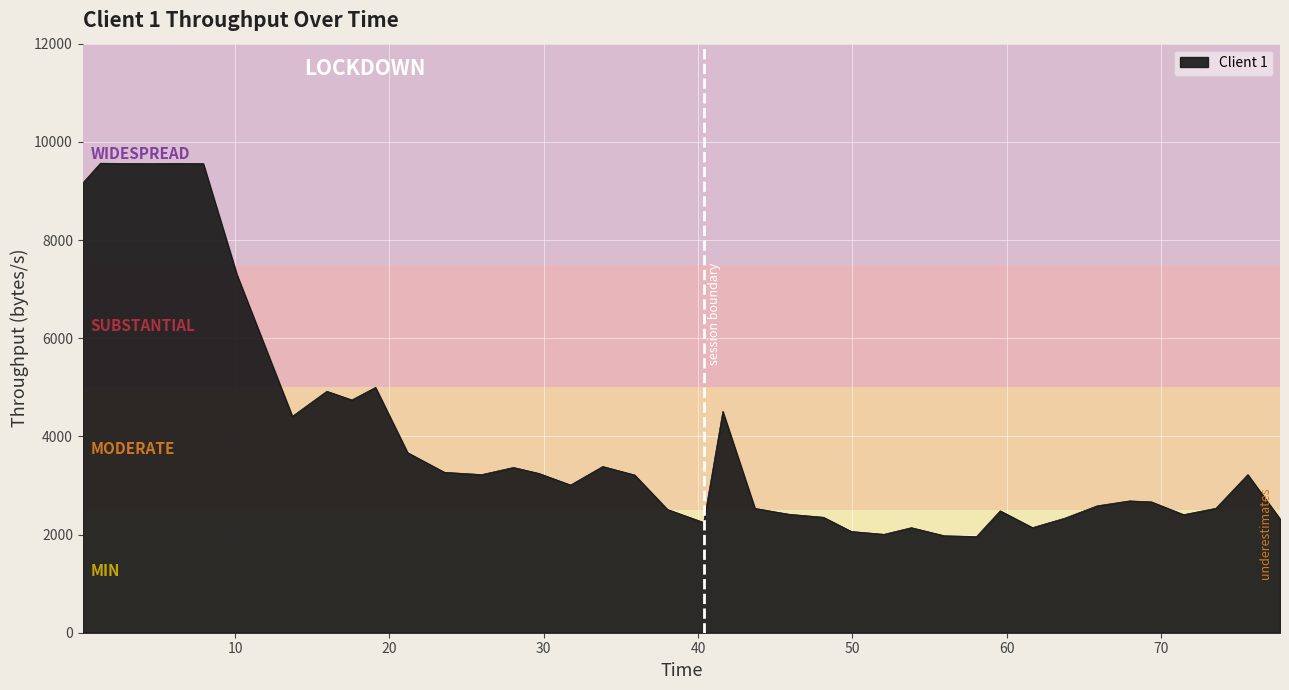

What is the smallest value displayed?

1959.5